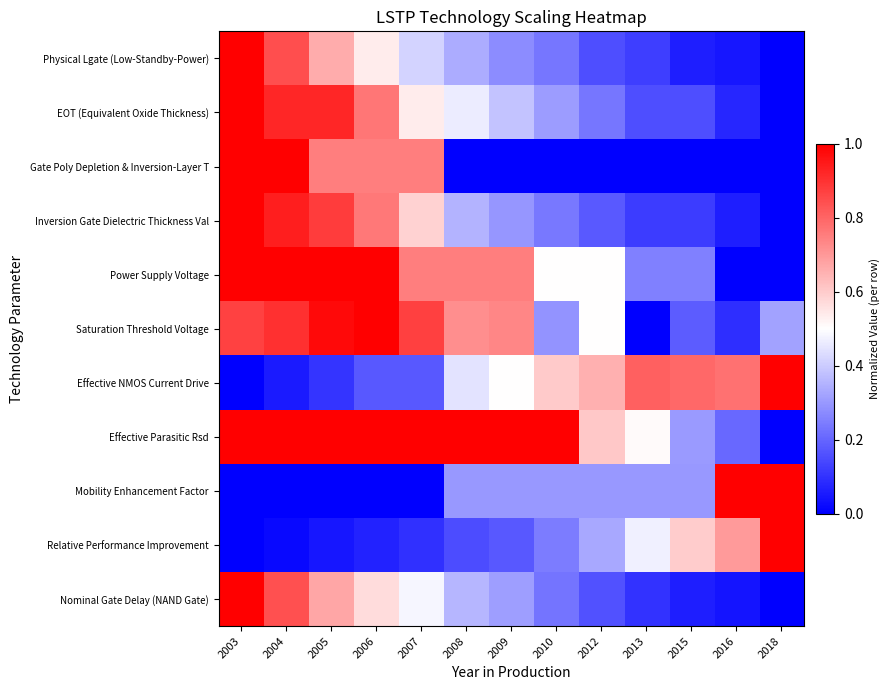

What is the difference between the highest and lowest values at 2015?

0.8